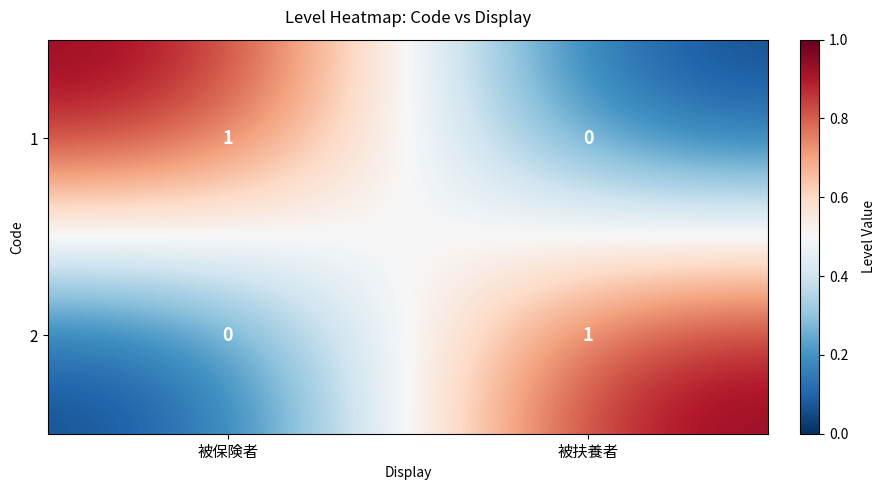

How many categories are shown in the chart?

2